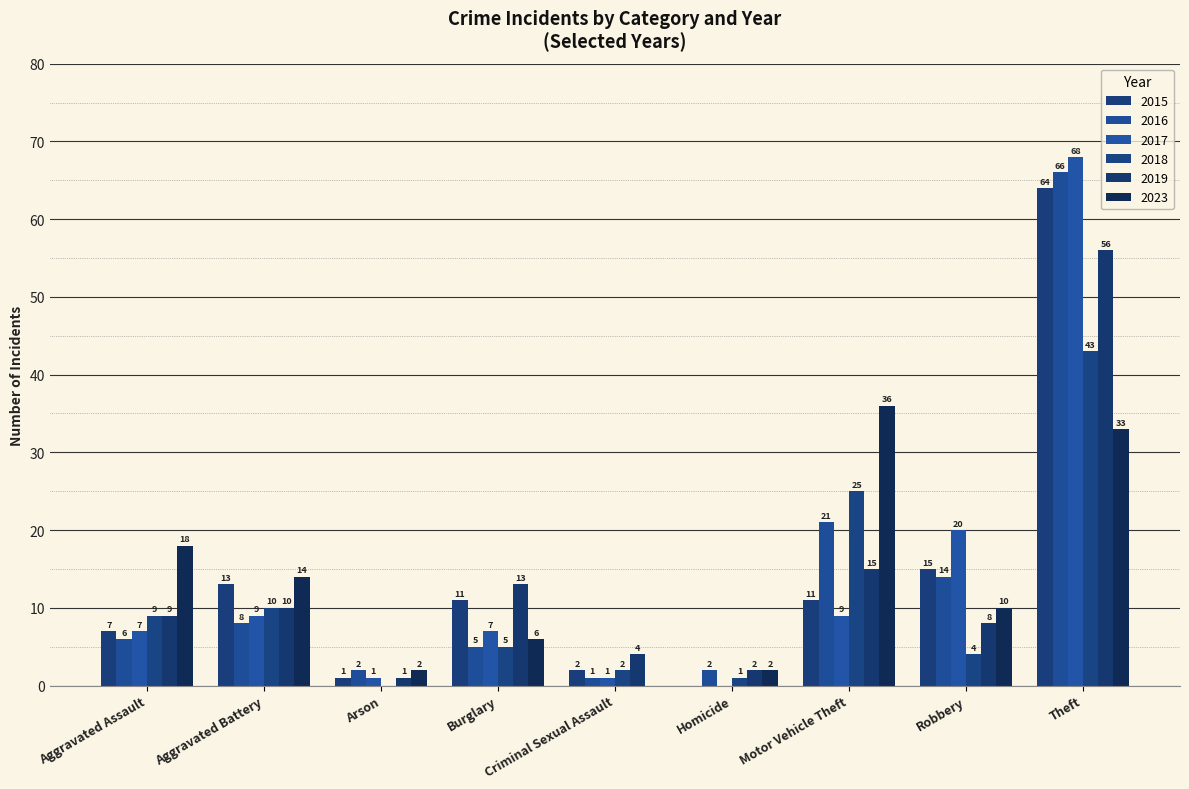

What is the sum of the 2016 values at Robbery and Criminal Sexual Assault?

15